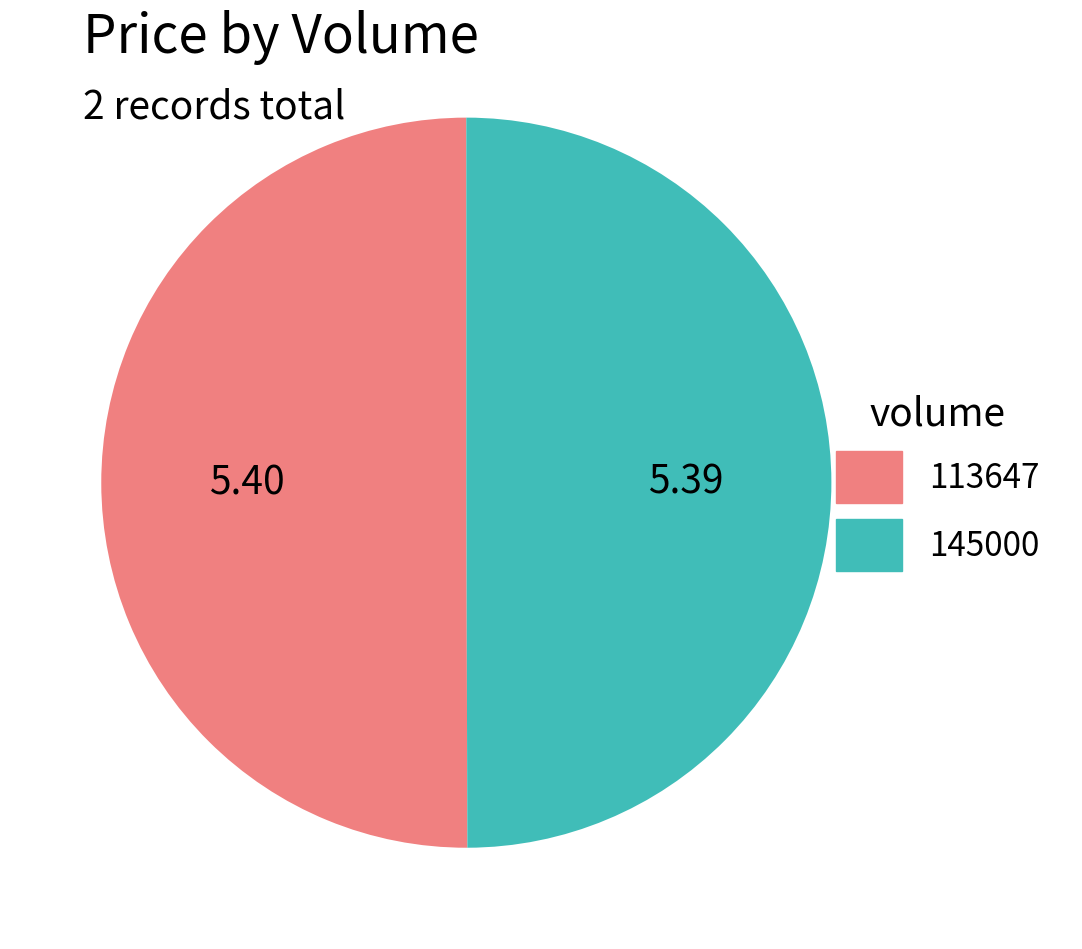

Combined, do 145000 and 113647 account for over 50%?

Yes